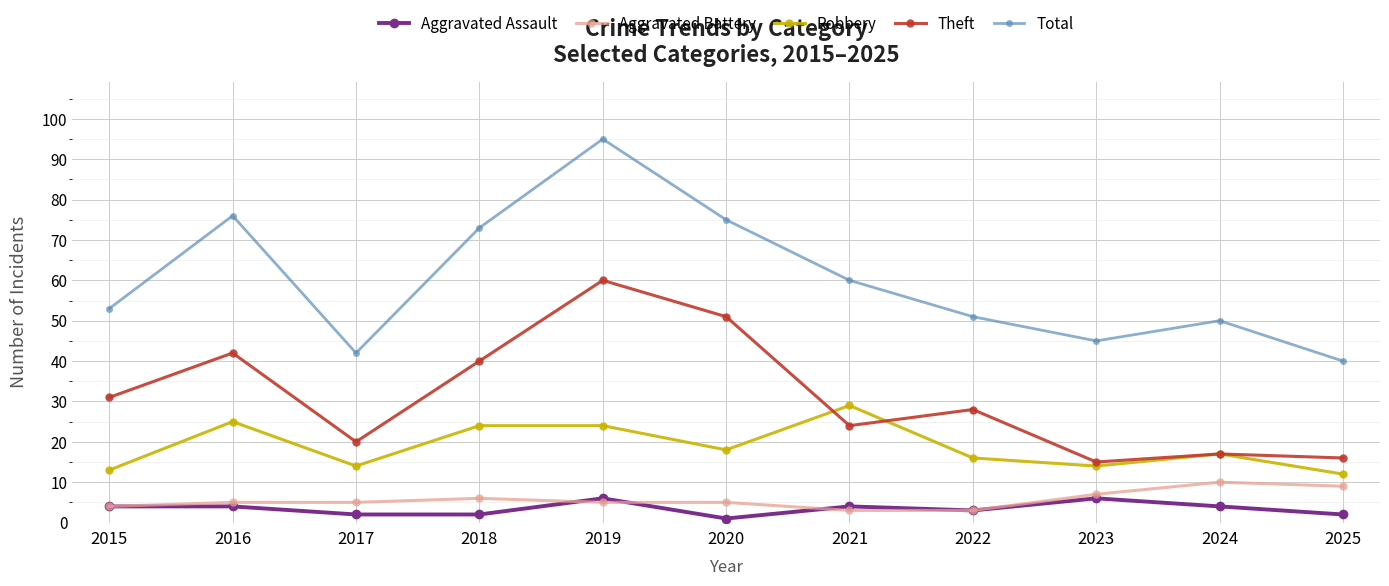

Which category has the lowest value in the Total series?

2025